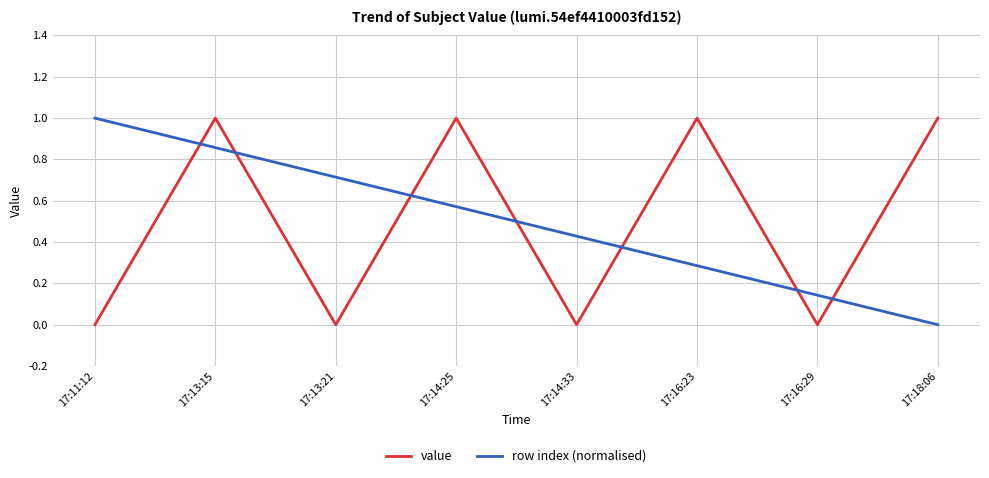

Does the chart have visible grid lines?

Yes